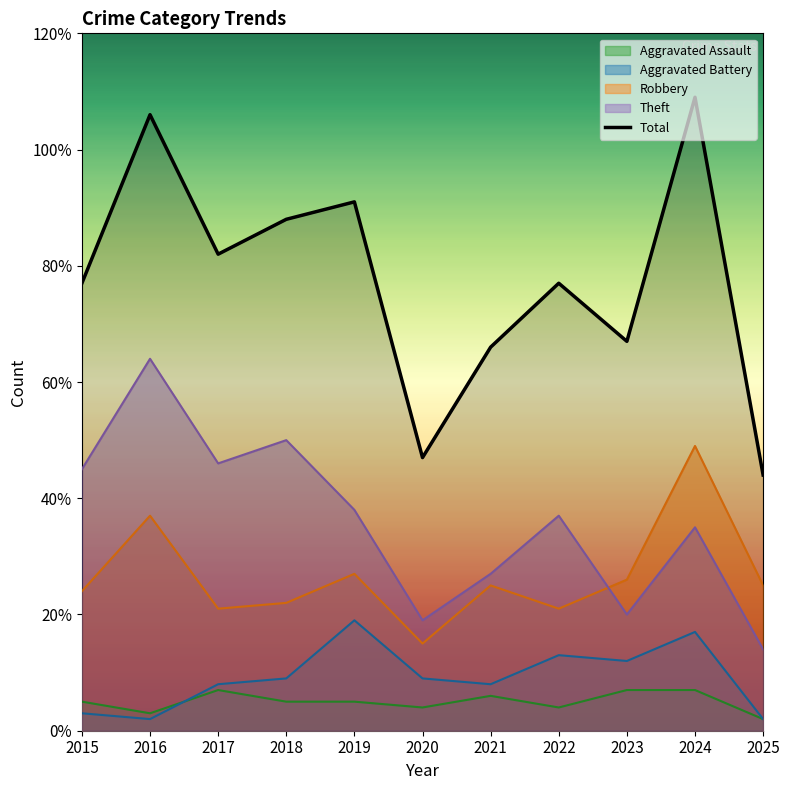

True or false: there are more than 1 points higher than both neighbors.

True